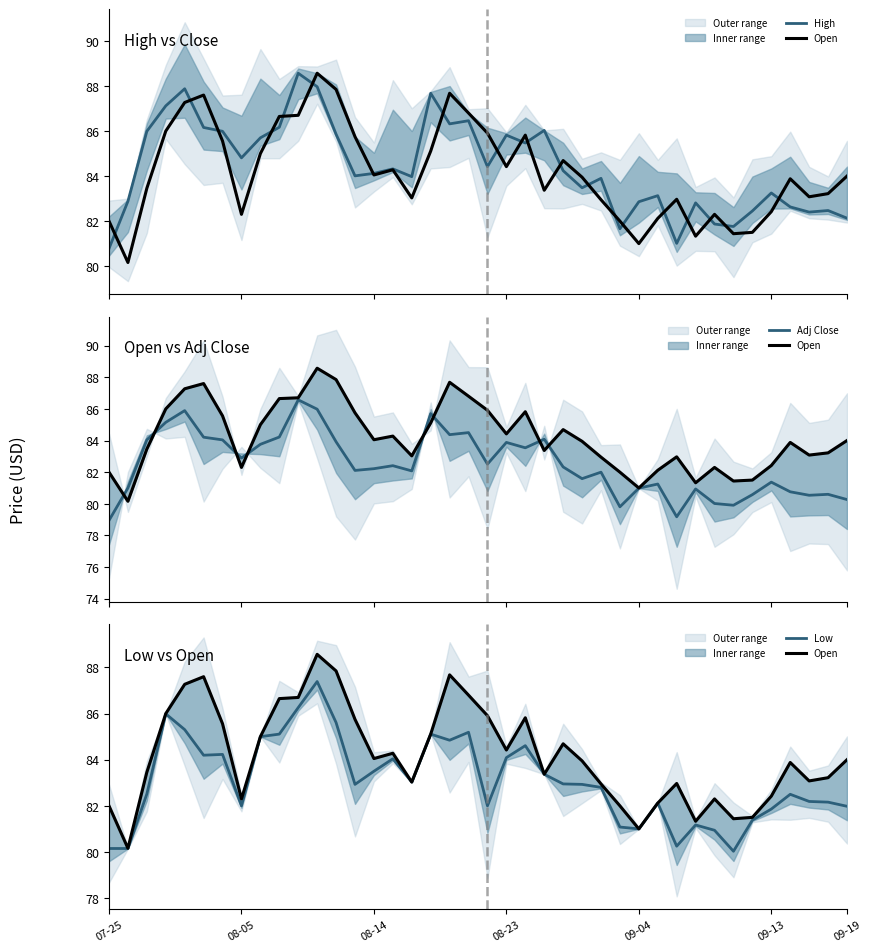

True or false: Low has more than 2 interior local peaks.

True